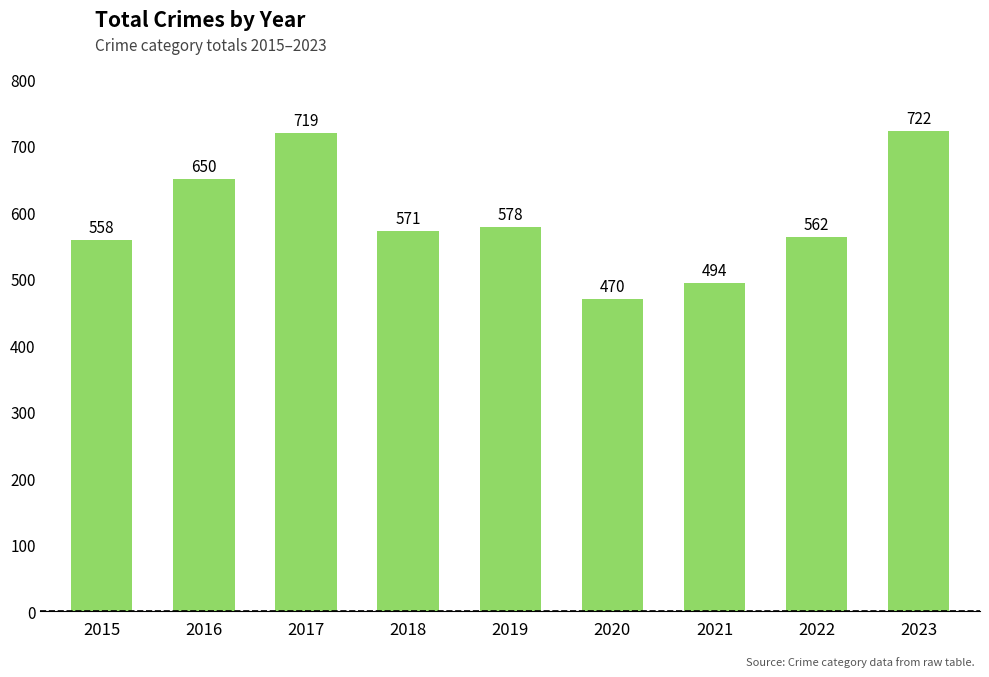

What is the change in value from 2015 to 2020?

-88